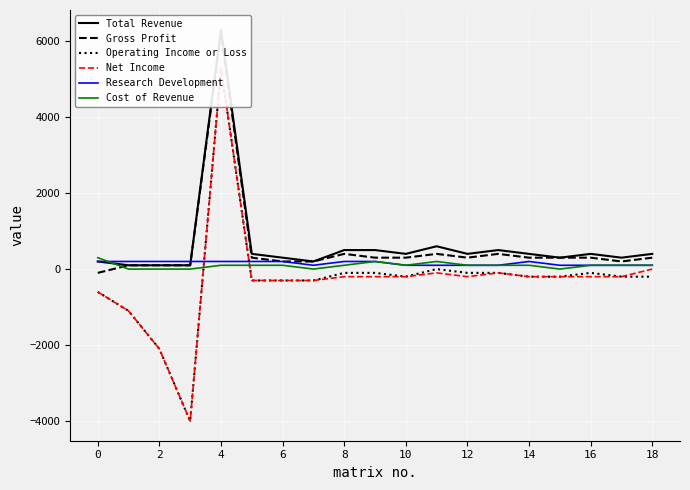

Is this an area chart (filled region under the line)?

No